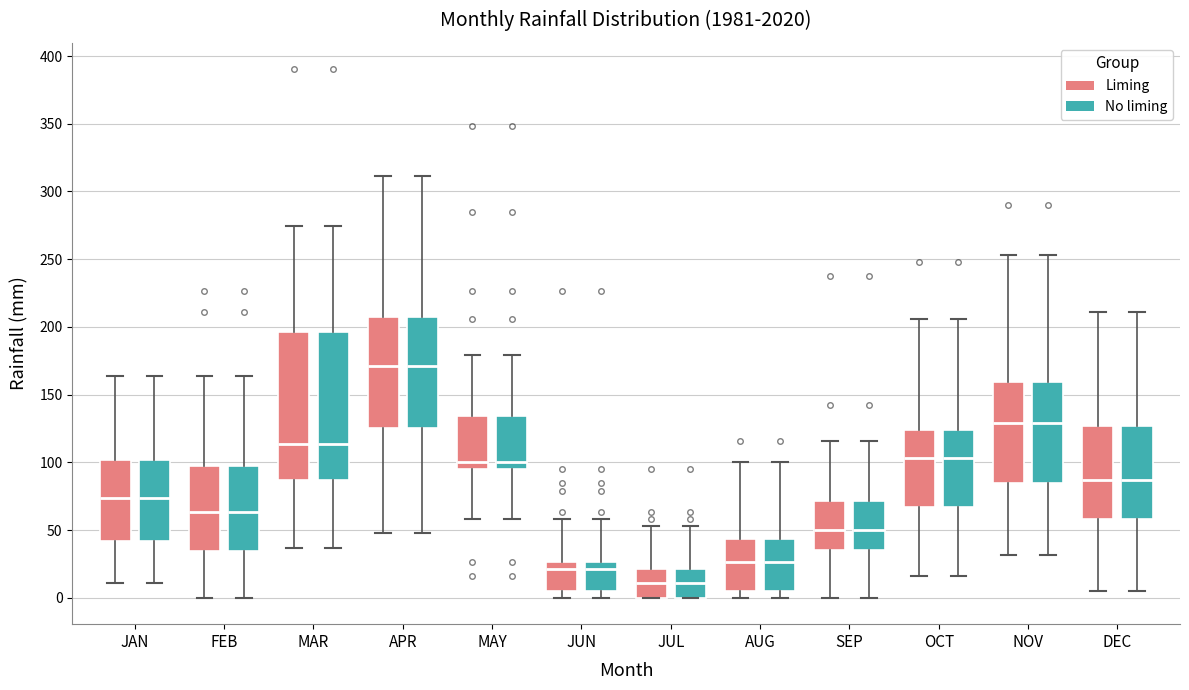

Reading left to right, read every box against the y-axis: the position of its median line, the range the box covers, and the ends of its whiskers. The values are not printed on the chart, so give them approximately, as read against the axis.

JAN (Liming): median 75, box 40 to 100, whiskers 10 to 165
JAN (No liming): median 75, box 40 to 100, whiskers 10 to 165
FEB (Liming): median 65, box 35 to 100, whiskers 0 to 165
FEB (No liming): median 65, box 35 to 100, whiskers 0 to 165
MAR (Liming): median 115, box 85 to 195, whiskers 35 to 275
MAR (No liming): median 115, box 85 to 195, whiskers 35 to 275
APR (Liming): median 170, box 125 to 205, whiskers 45 to 310
APR (No liming): median 170, box 125 to 205, whiskers 45 to 310
MAY (Liming): median 100, box 95 to 135, whiskers 60 to 180
MAY (No liming): median 100, box 95 to 135, whiskers 60 to 180
JUN (Liming): median 20, box 5 to 25, whiskers 0 to 60
JUN (No liming): median 20, box 5 to 25, whiskers 0 to 60
JUL (Liming): median 10, box 0 to 20, whiskers 0 to 55
JUL (No liming): median 10, box 0 to 20, whiskers 0 to 55
AUG (Liming): median 25, box 5 to 45, whiskers 0 to 100
AUG (No liming): median 25, box 5 to 45, whiskers 0 to 100
SEP (Liming): median 50, box 35 to 70, whiskers 0 to 115
SEP (No liming): median 50, box 35 to 70, whiskers 0 to 115
OCT (Liming): median 105, box 65 to 125, whiskers 15 to 205
OCT (No liming): median 105, box 65 to 125, whiskers 15 to 205
NOV (Liming): median 130, box 85 to 160, whiskers 30 to 255
NOV (No liming): median 130, box 85 to 160, whiskers 30 to 255
DEC (Liming): median 85, box 60 to 125, whiskers 5 to 210
DEC (No liming): median 85, box 60 to 125, whiskers 5 to 210